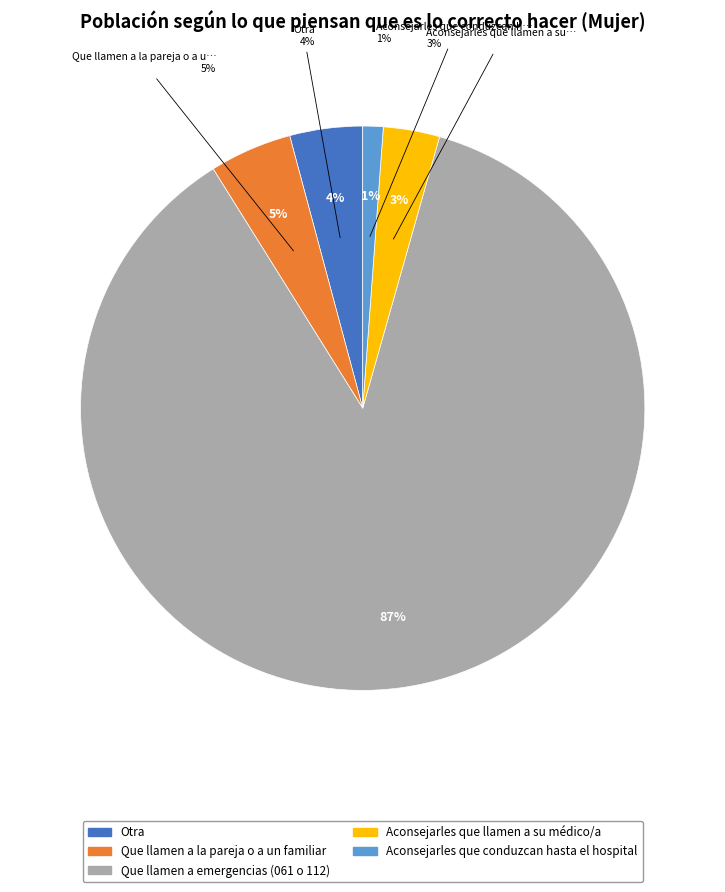

To the nearest percent, what percentage of the pie is Aconsejarles que llamen a su médico/a?

3%